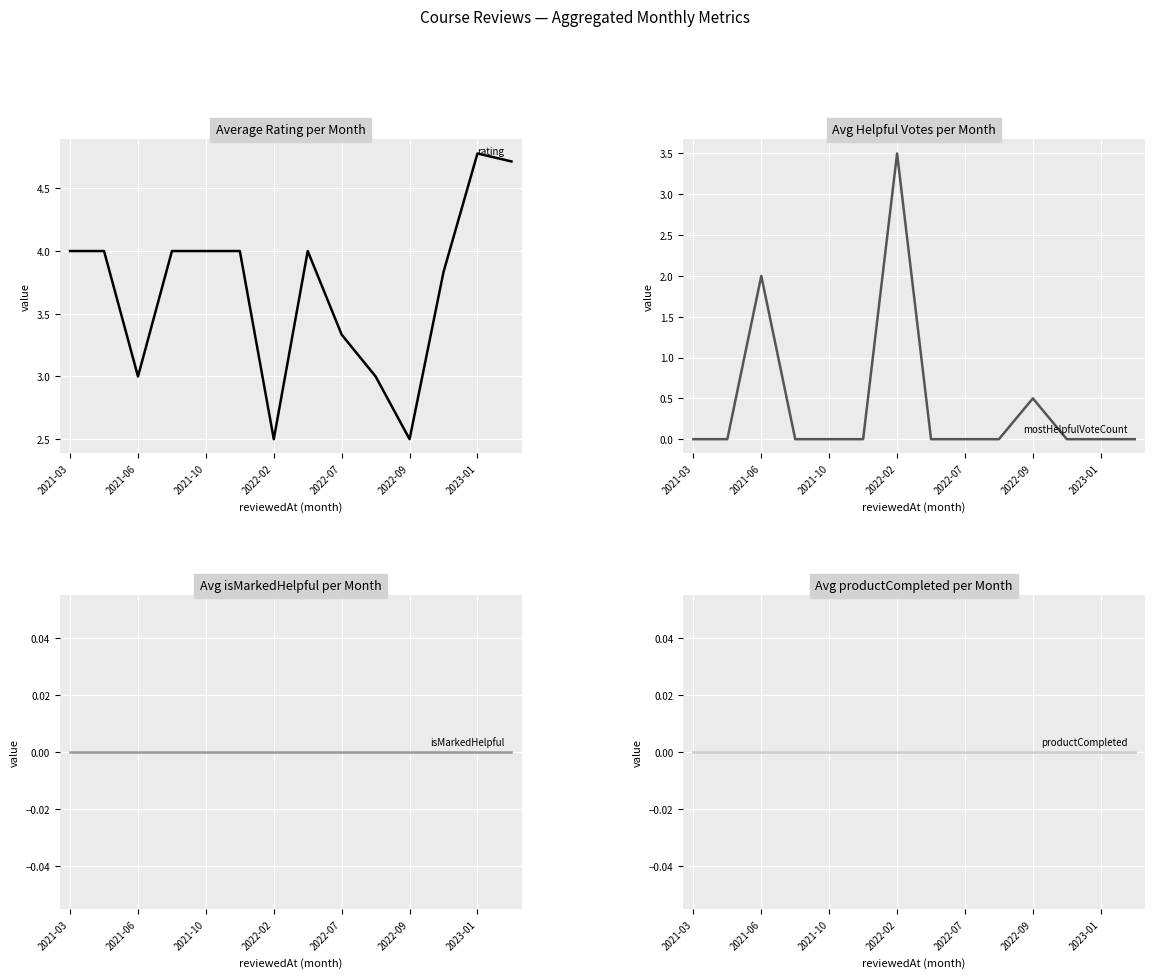

True or false: productCompleted and mostHelpfulVoteCount cross at least once.

False